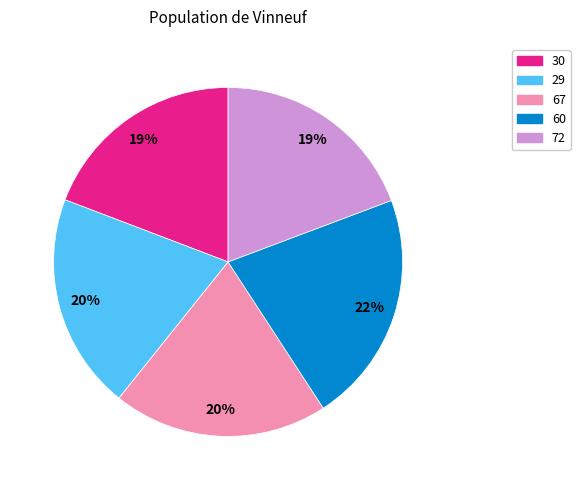

Which has a higher value, 67 or 72?

67